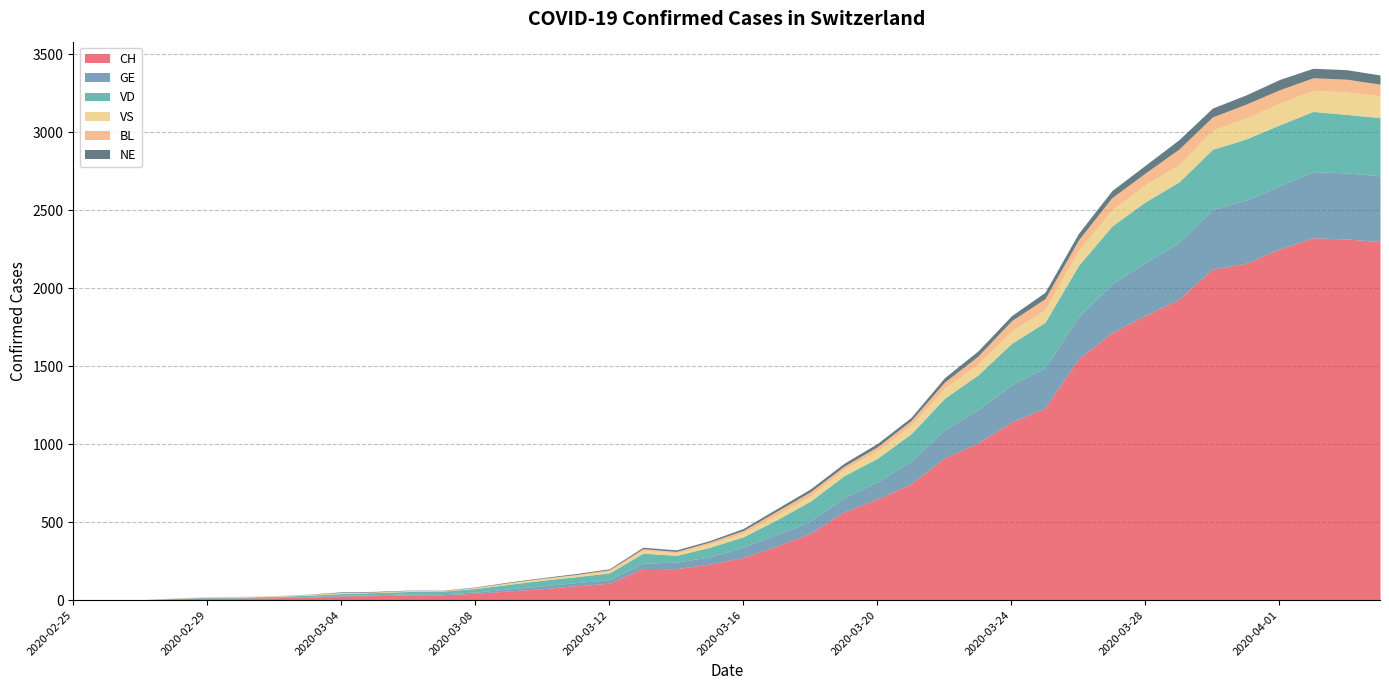

True or false: VD and NE cross at least once.

False